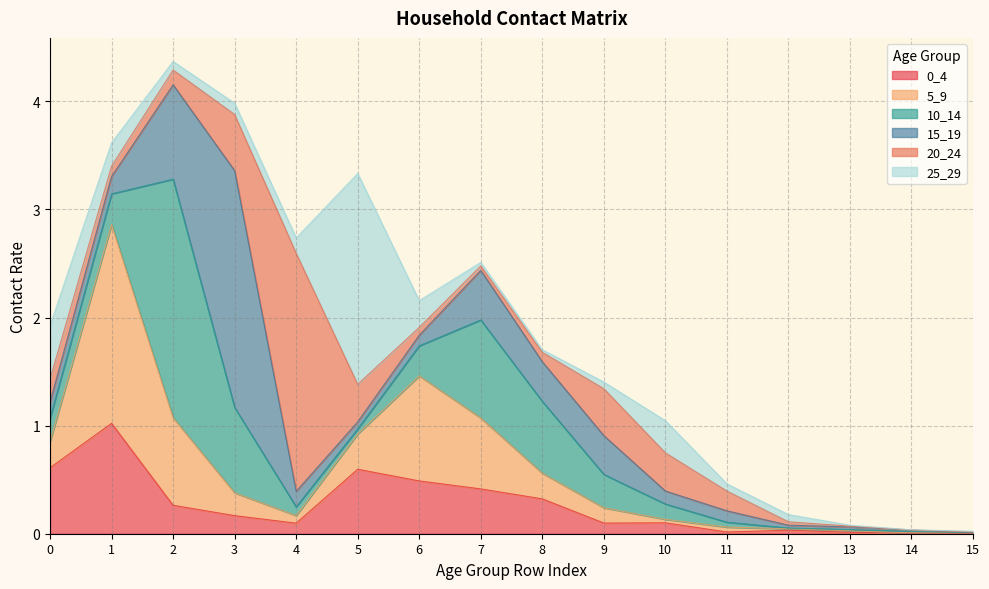

List the series in order of their peak value, highest first.

10_14, 20_24, 15_19, 25_29, 5_9, 0_4